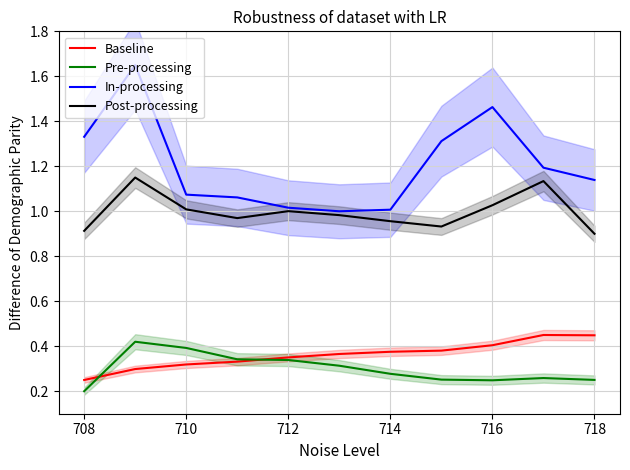

Does the chart have visible grid lines?

Yes